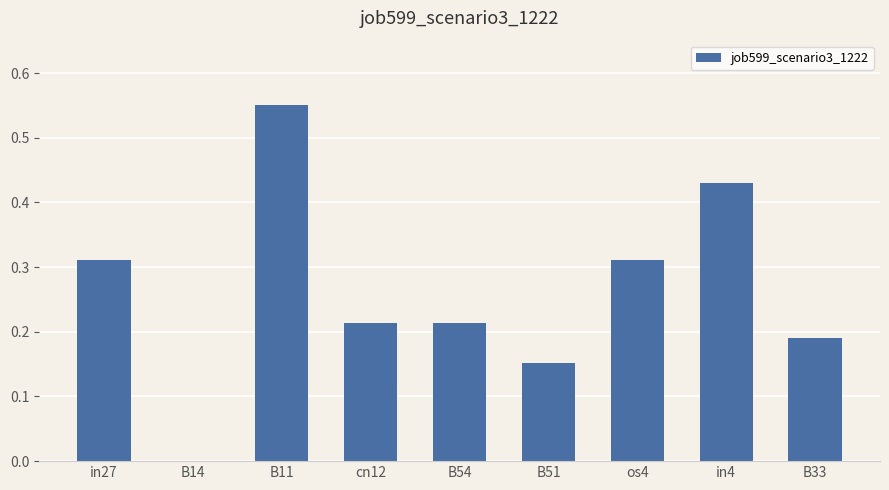

What is the change in value from B14 to cn12?

+0.2